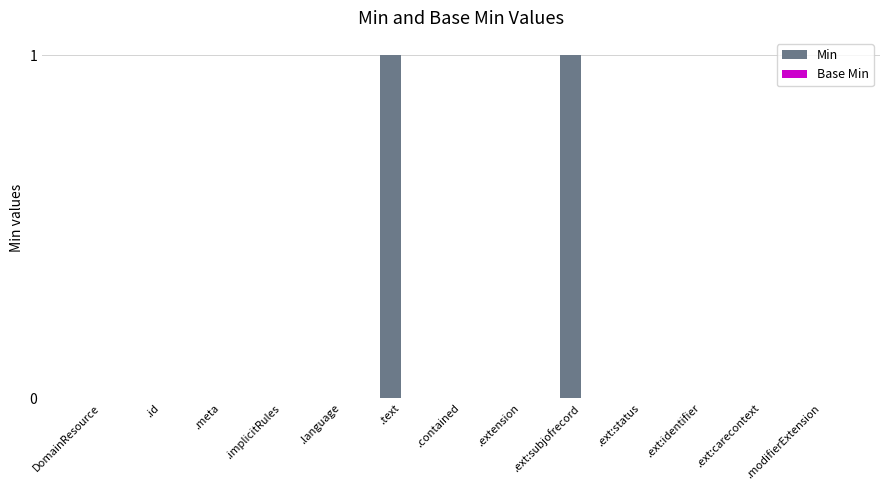

True or false: the data shows 2 at .ext:subjofrecord.

False